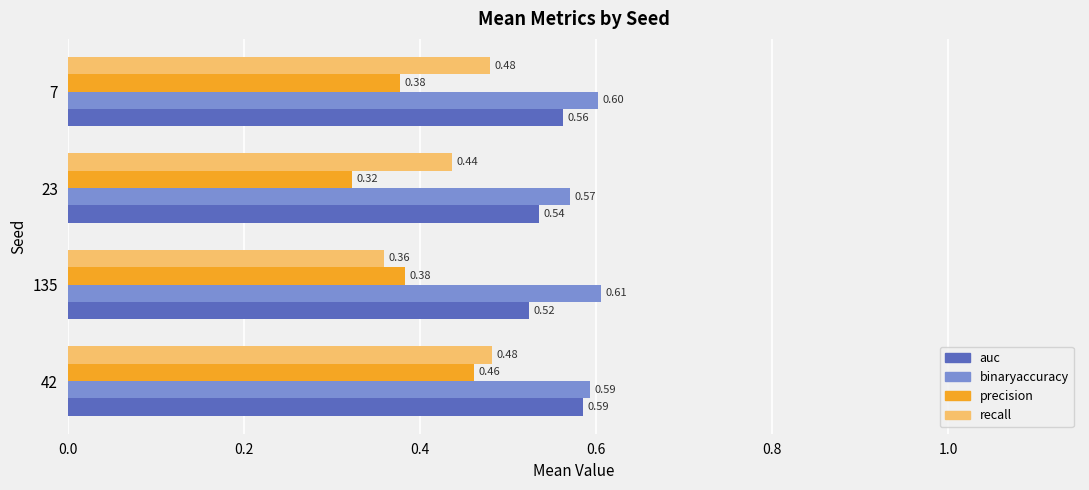

Which series has the widest spread of values?

precision